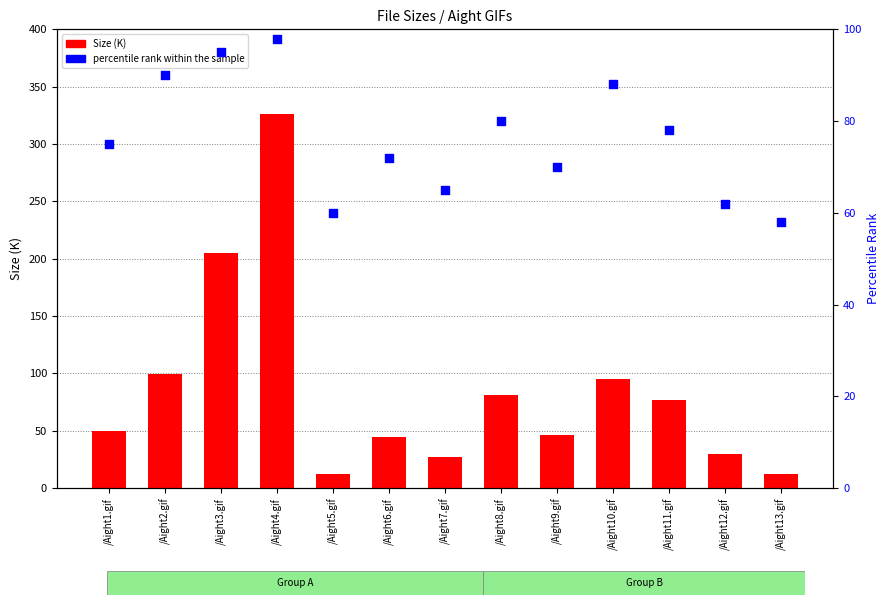

Which series contains the highest Y value?

Size (K)